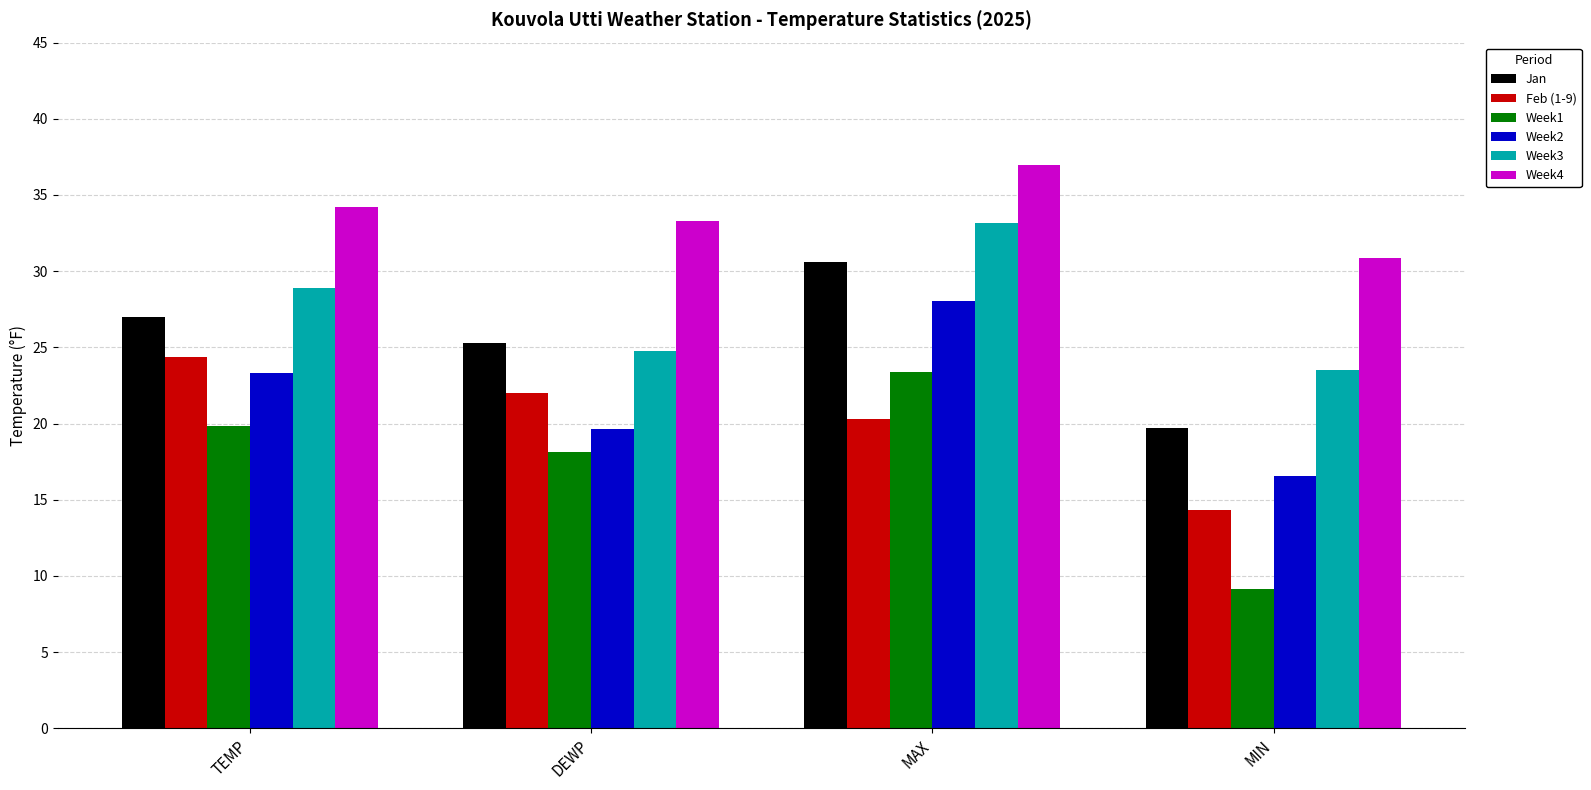

What is the total value across all series at MIN?

114.0